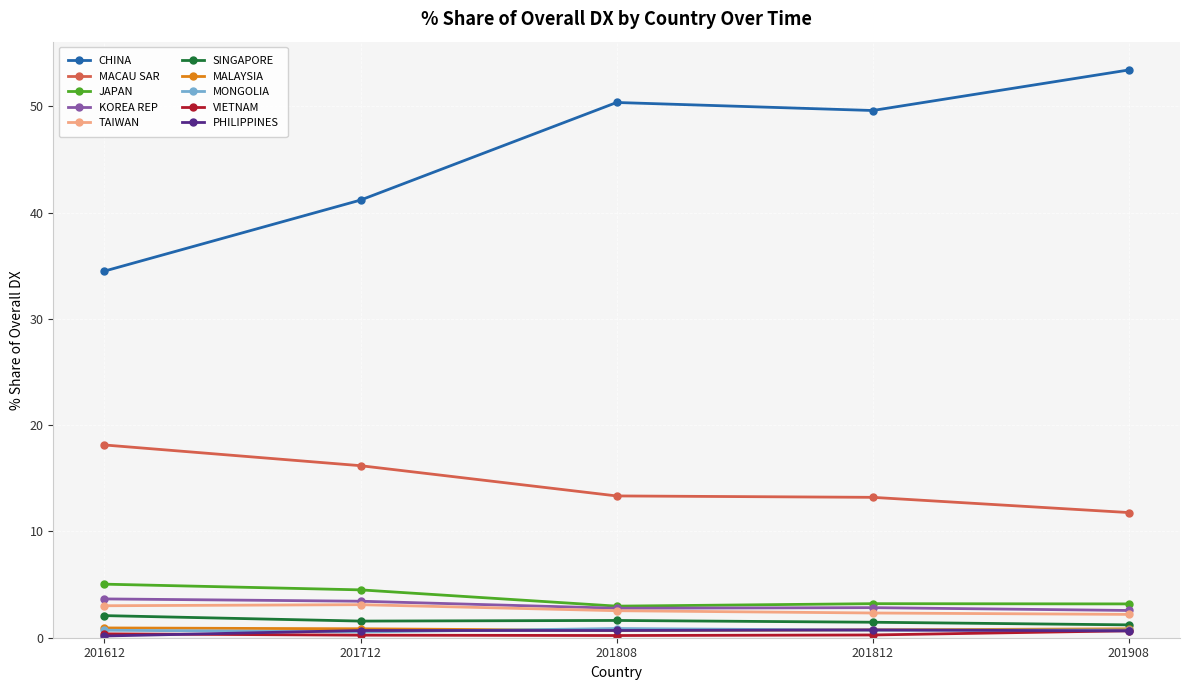

What is the greatest value displayed?

53.4